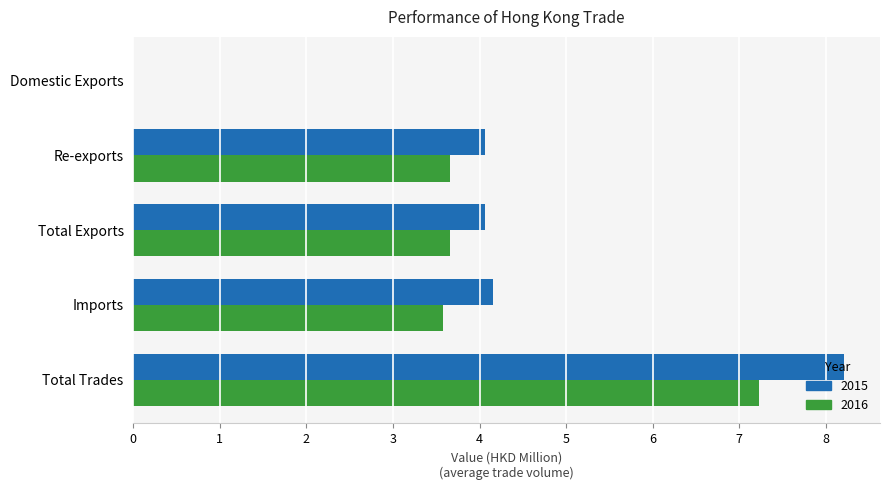

Which series has the largest total across all categories?

2015